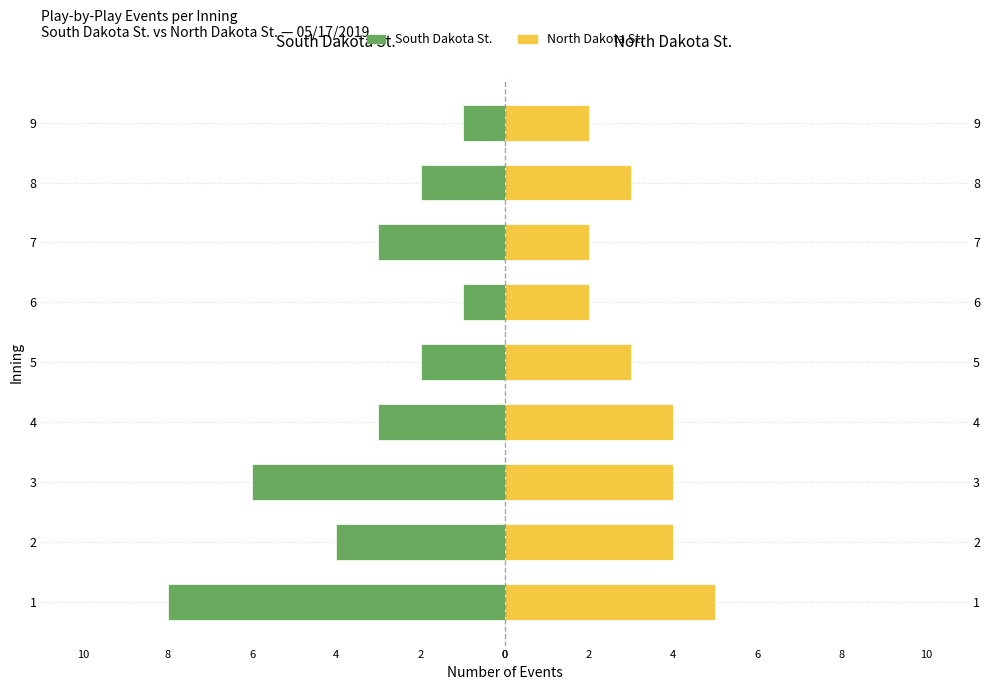

Does the chart contain any negative values?

Yes